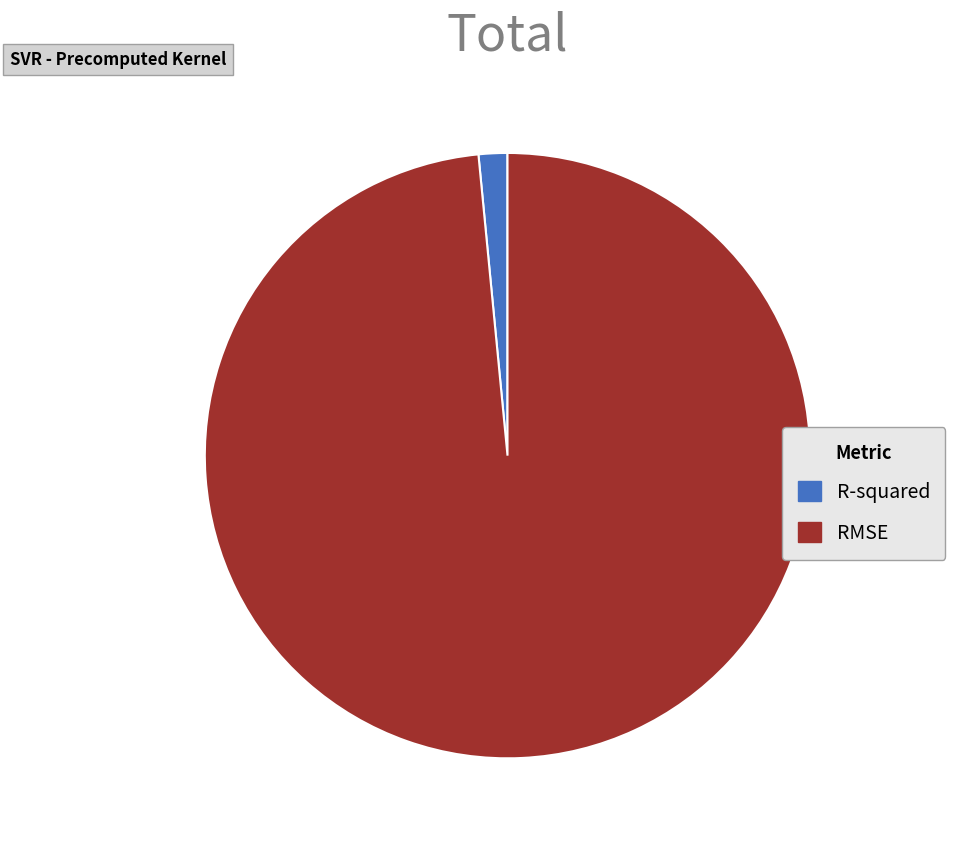

Is there any slice that represents more than half of the pie?

Yes